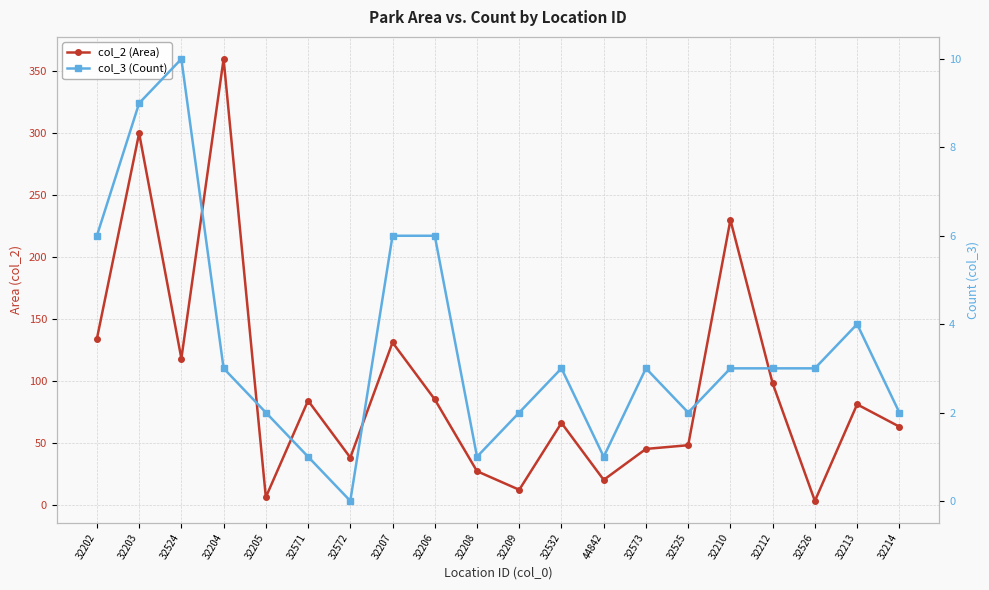

At which label does col_2 (Area) first exceed 81?

32202